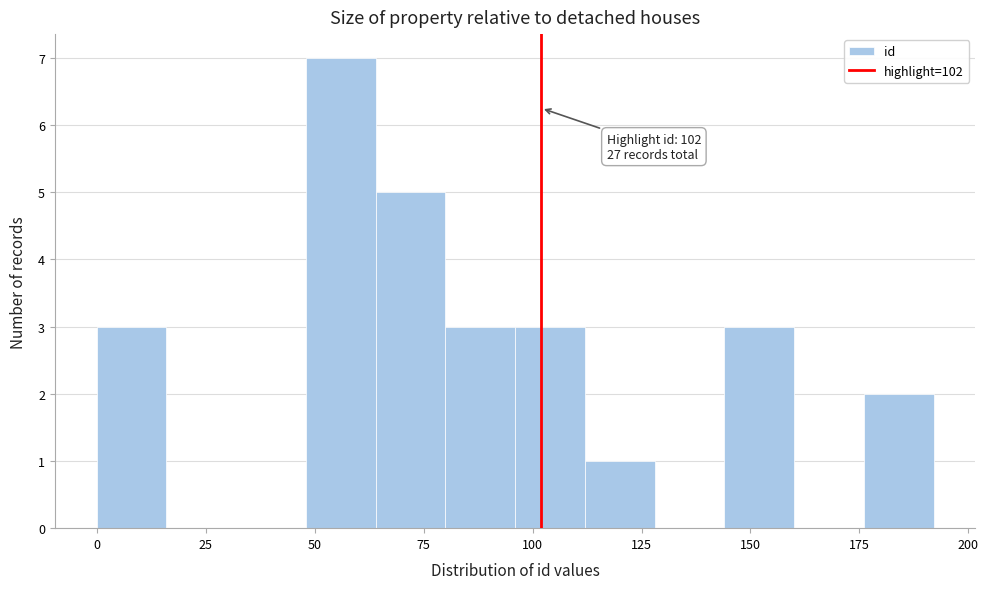

Around what value on the x-axis is the tallest bar? Give the approximate position of its centre, as read against the axis.

55